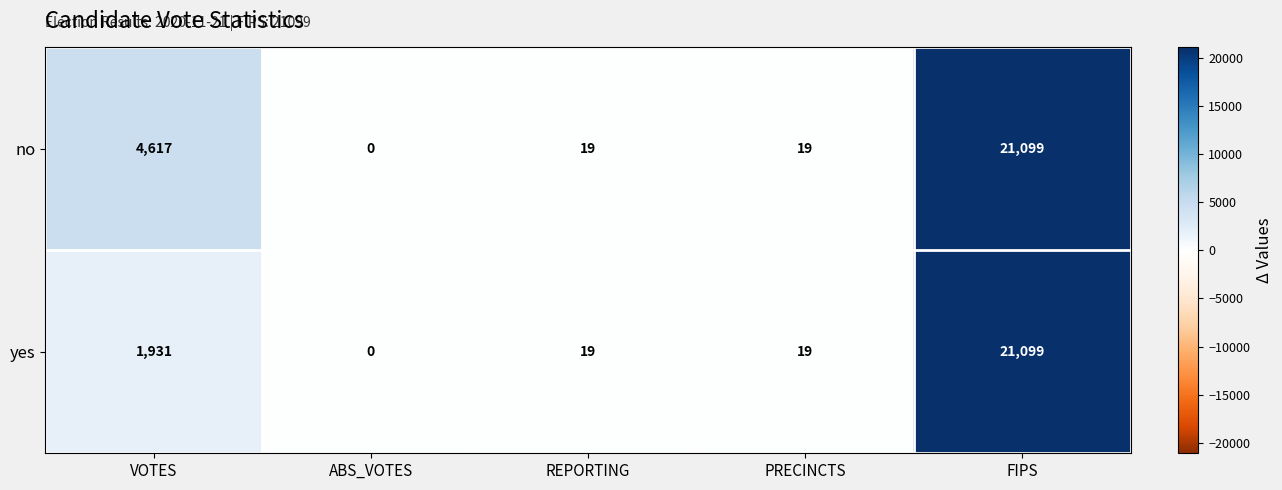

What is the difference between the yes values at FIPS and VOTES?

19168